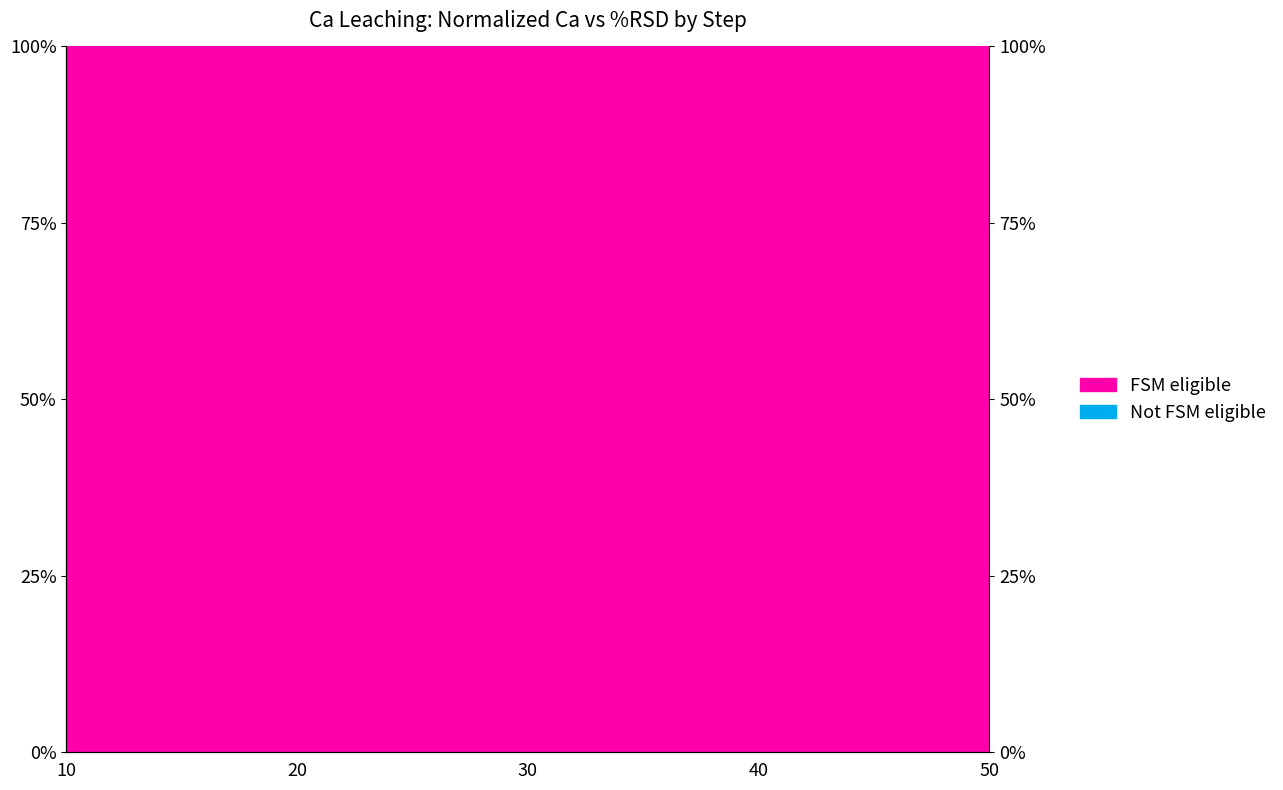

Which category has the lowest value across all series?

10